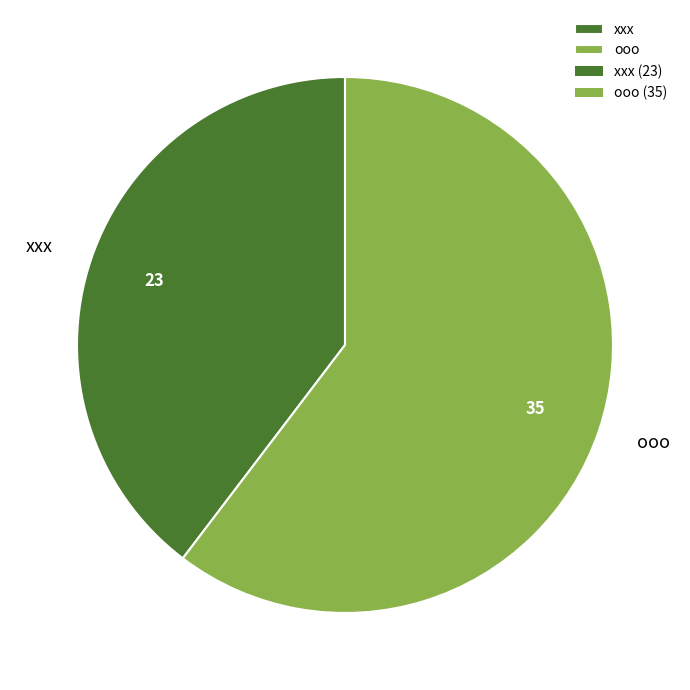

Which has a higher value, ooo or xxx?

ooo